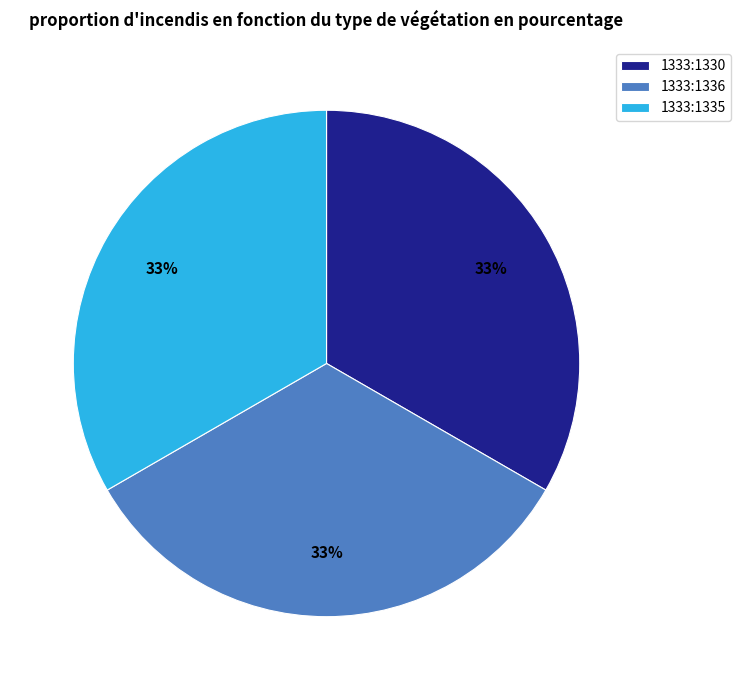

What is the ratio of the value at 1333:1330 to the value at 1333:1336?

1.0